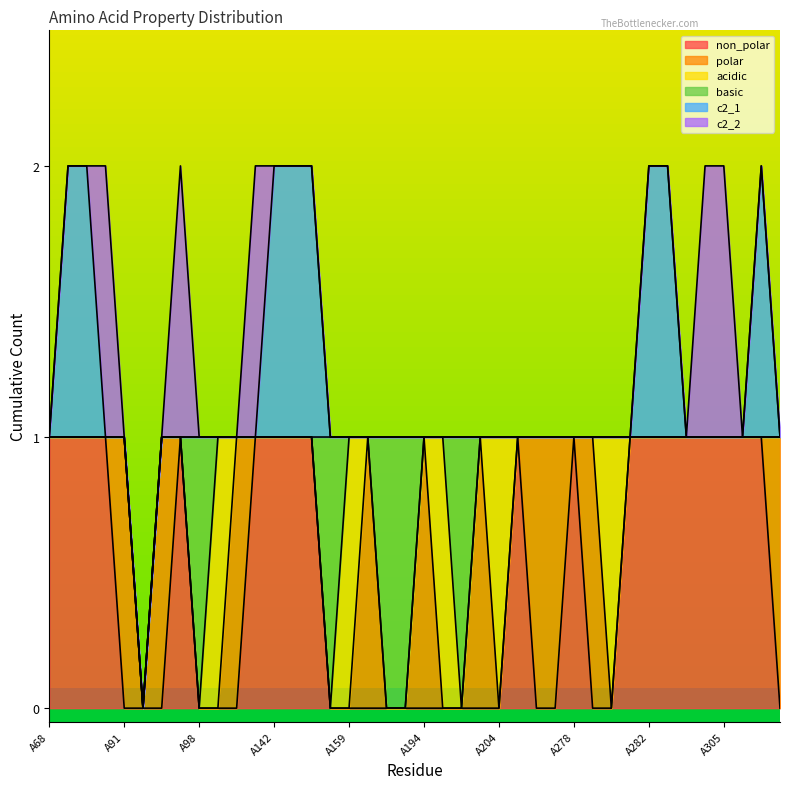

At which label is acidic closest to 0?

A68